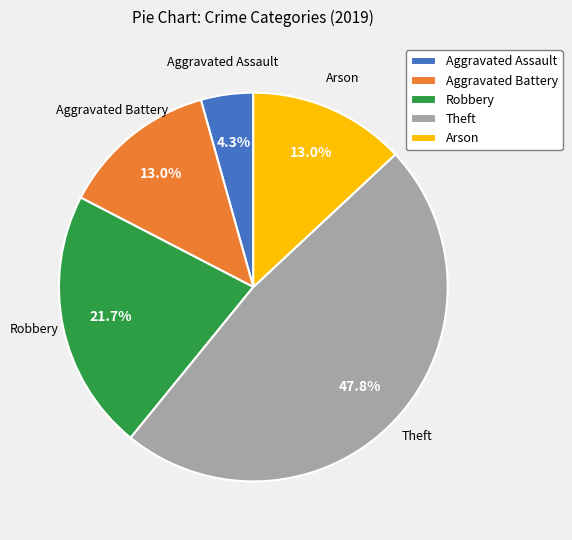

What percentage is the Robbery slice, to the nearest percent?

22%